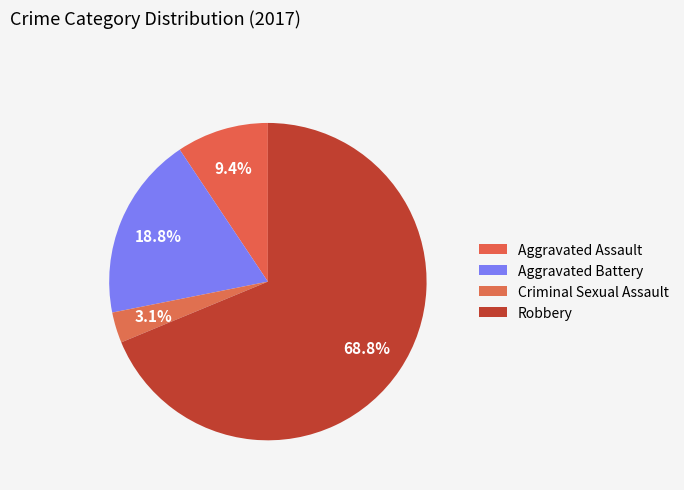

To the nearest percent, what is the average slice percentage?

25%